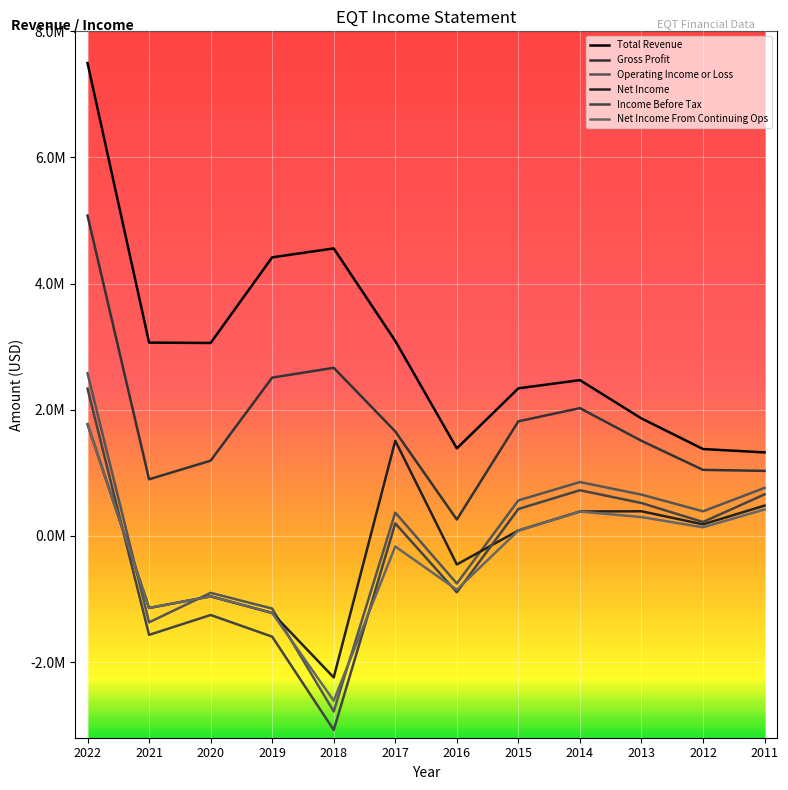

Is the value of Gross Profit at 2014 greater than the value of Operating Income or Loss at 2016?

Yes